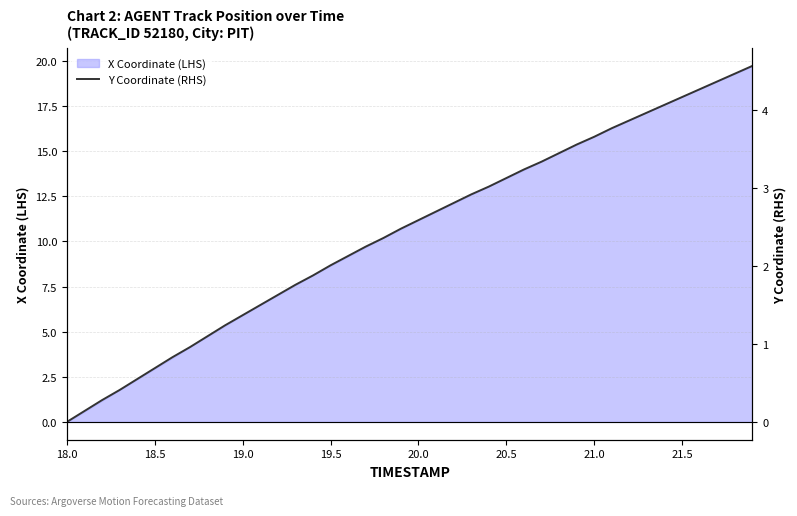

True or false: X Coordinate (LHS) has a value of 0.0 at 18.0.

True